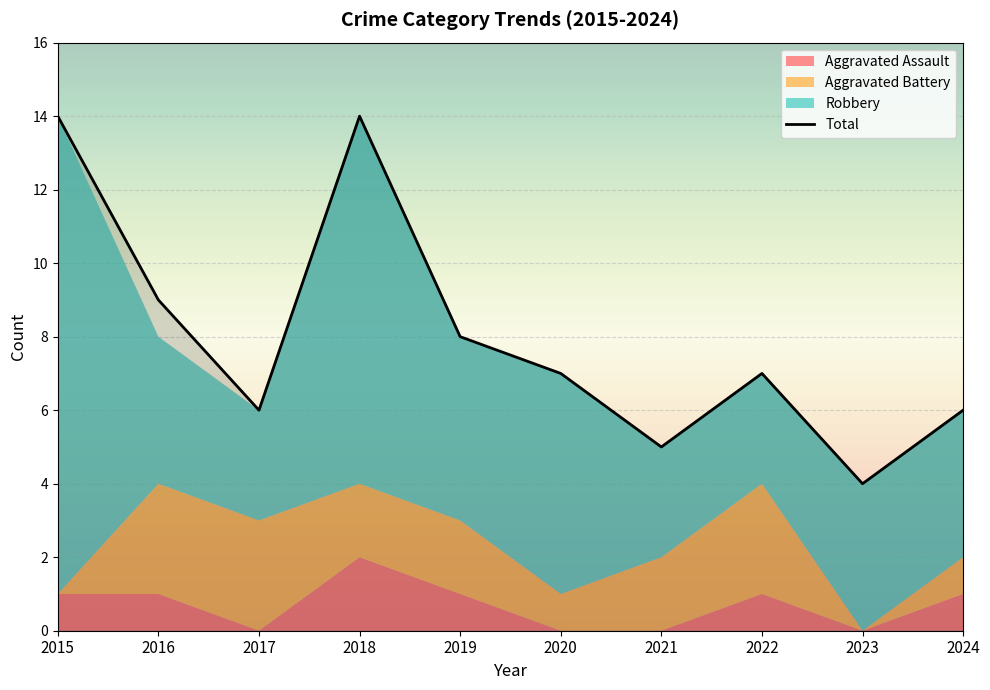

True or false: the data shows 8 at 2019.

True